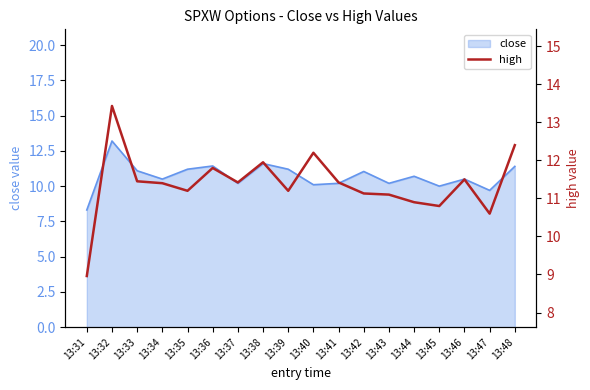

What is the maximum value shown in the chart?

13.4